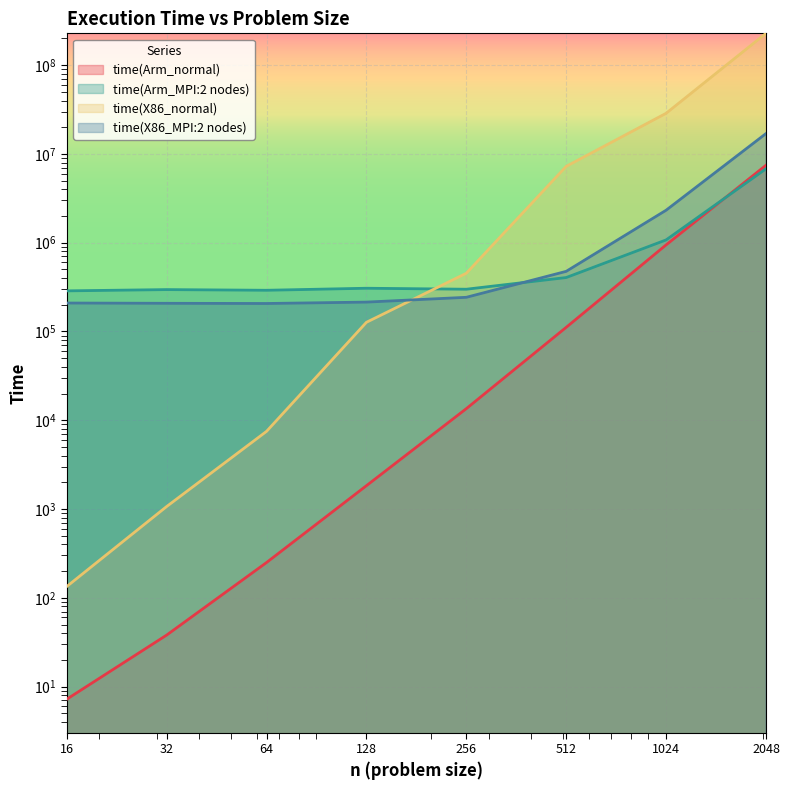

Where does the time(X86_normal) series first go above 453172?

512